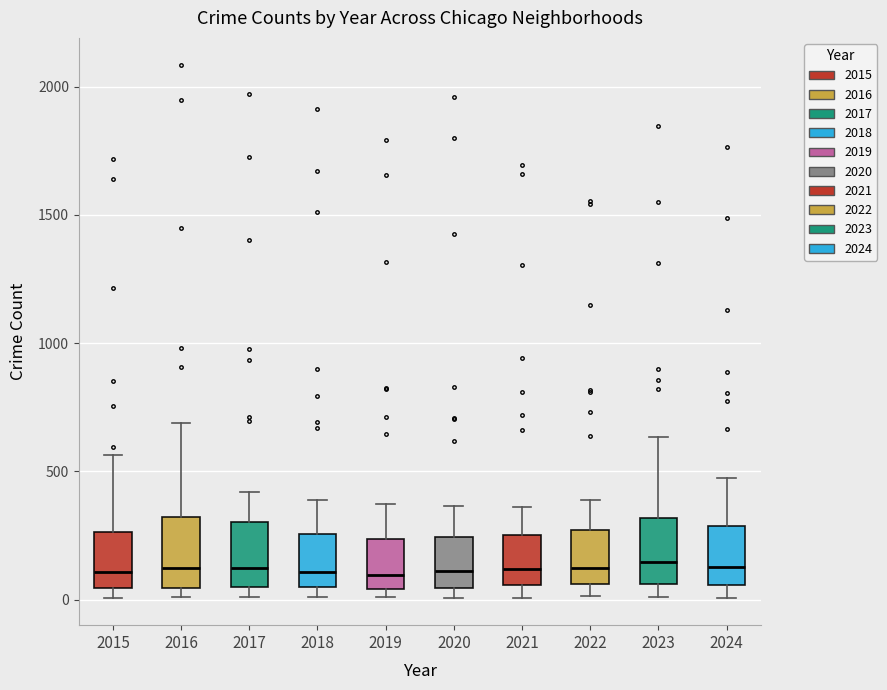

Reading left to right, read every box against the y-axis: the position of its median line, the range the box covers, and the ends of its whiskers. The values are not printed on the chart, so give them approximately, as read against the axis.

2015: median 100, box 50 to 250, whiskers 0 to 550
2016: median 150, box 50 to 300, whiskers 0 to 700
2017: median 100, box 50 to 300, whiskers 0 to 400
2018: median 100, box 50 to 250, whiskers 0 to 400
2019: median 100, box 50 to 250, whiskers 0 to 400
2020: median 100, box 50 to 250, whiskers 0 to 350
2021: median 100, box 50 to 250, whiskers 0 to 350
2022: median 100, box 50 to 250, whiskers 0 to 400
2023: median 150, box 50 to 300, whiskers 0 to 650
2024: median 150, box 50 to 300, whiskers 0 to 450